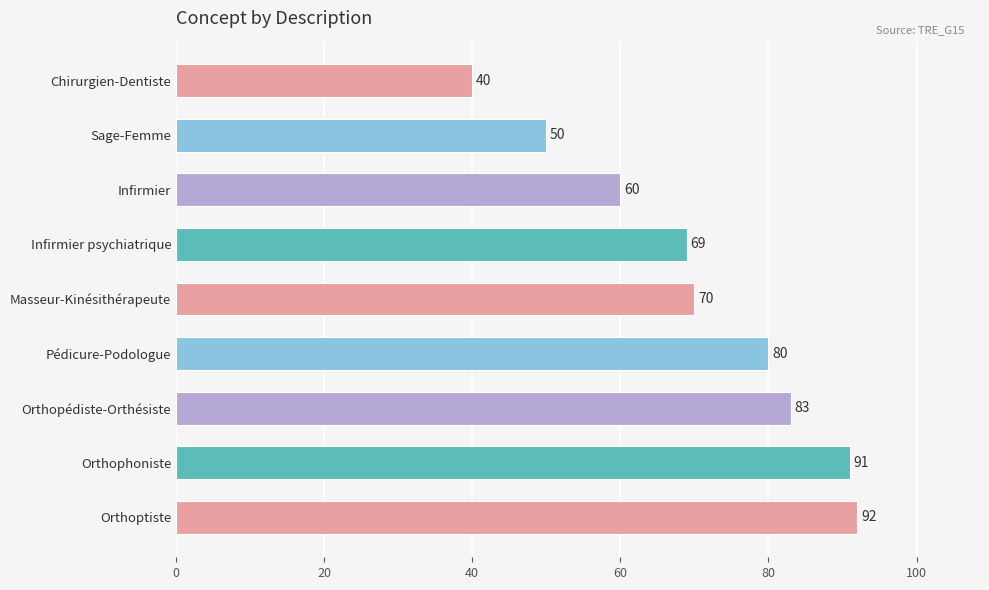

What is the difference between the maximum and minimum values?

52